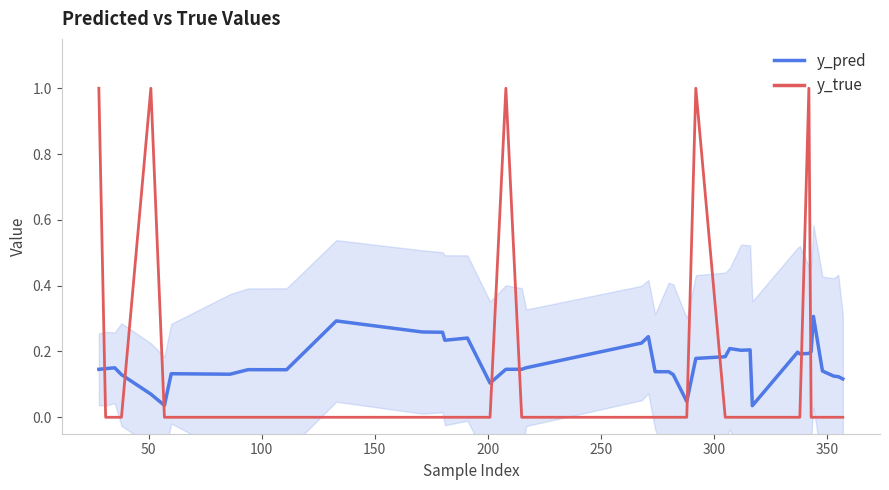

True or false: y_true and y_pred intersect in this chart.

True